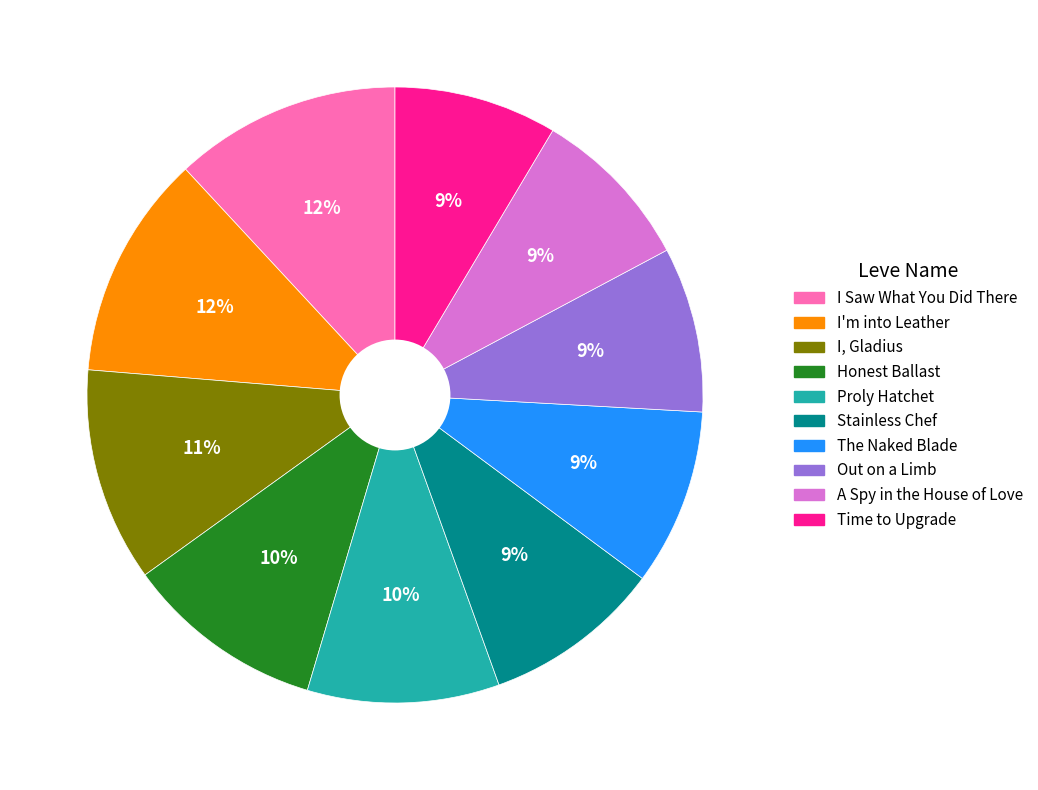

How many segments does this pie chart have?

10